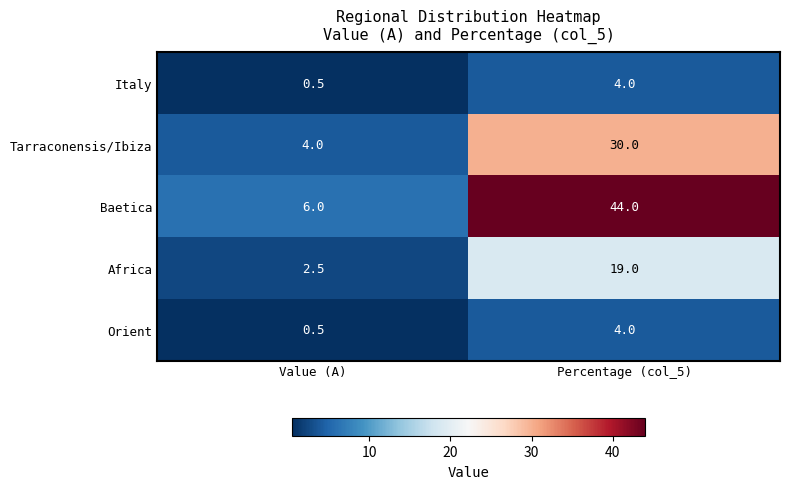

At which category is the sum across all series the highest?

Percentage (col_5)